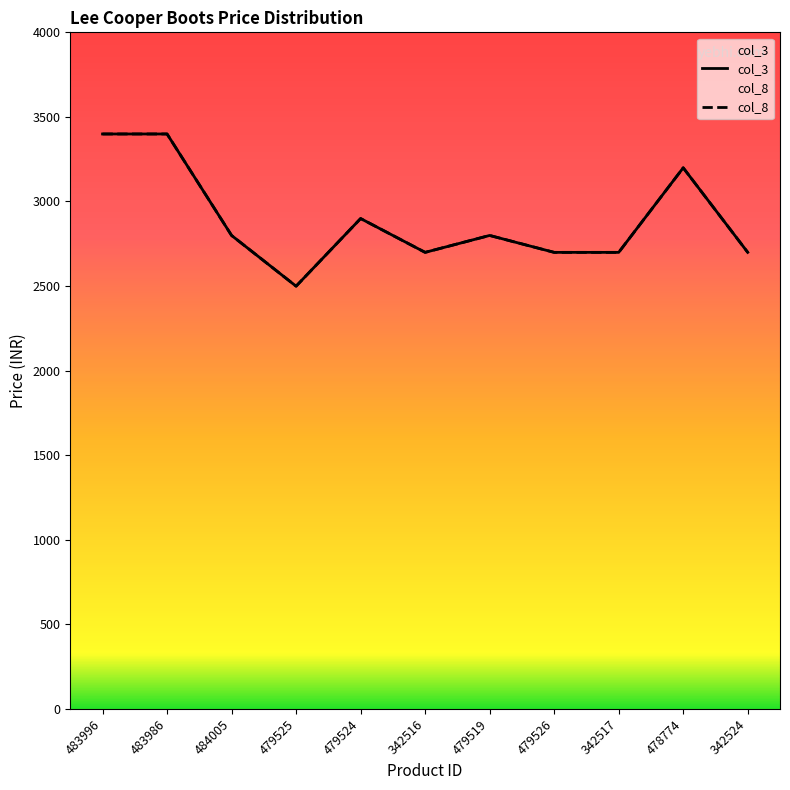

True or false: col_8 and col_3 cross at least once.

False